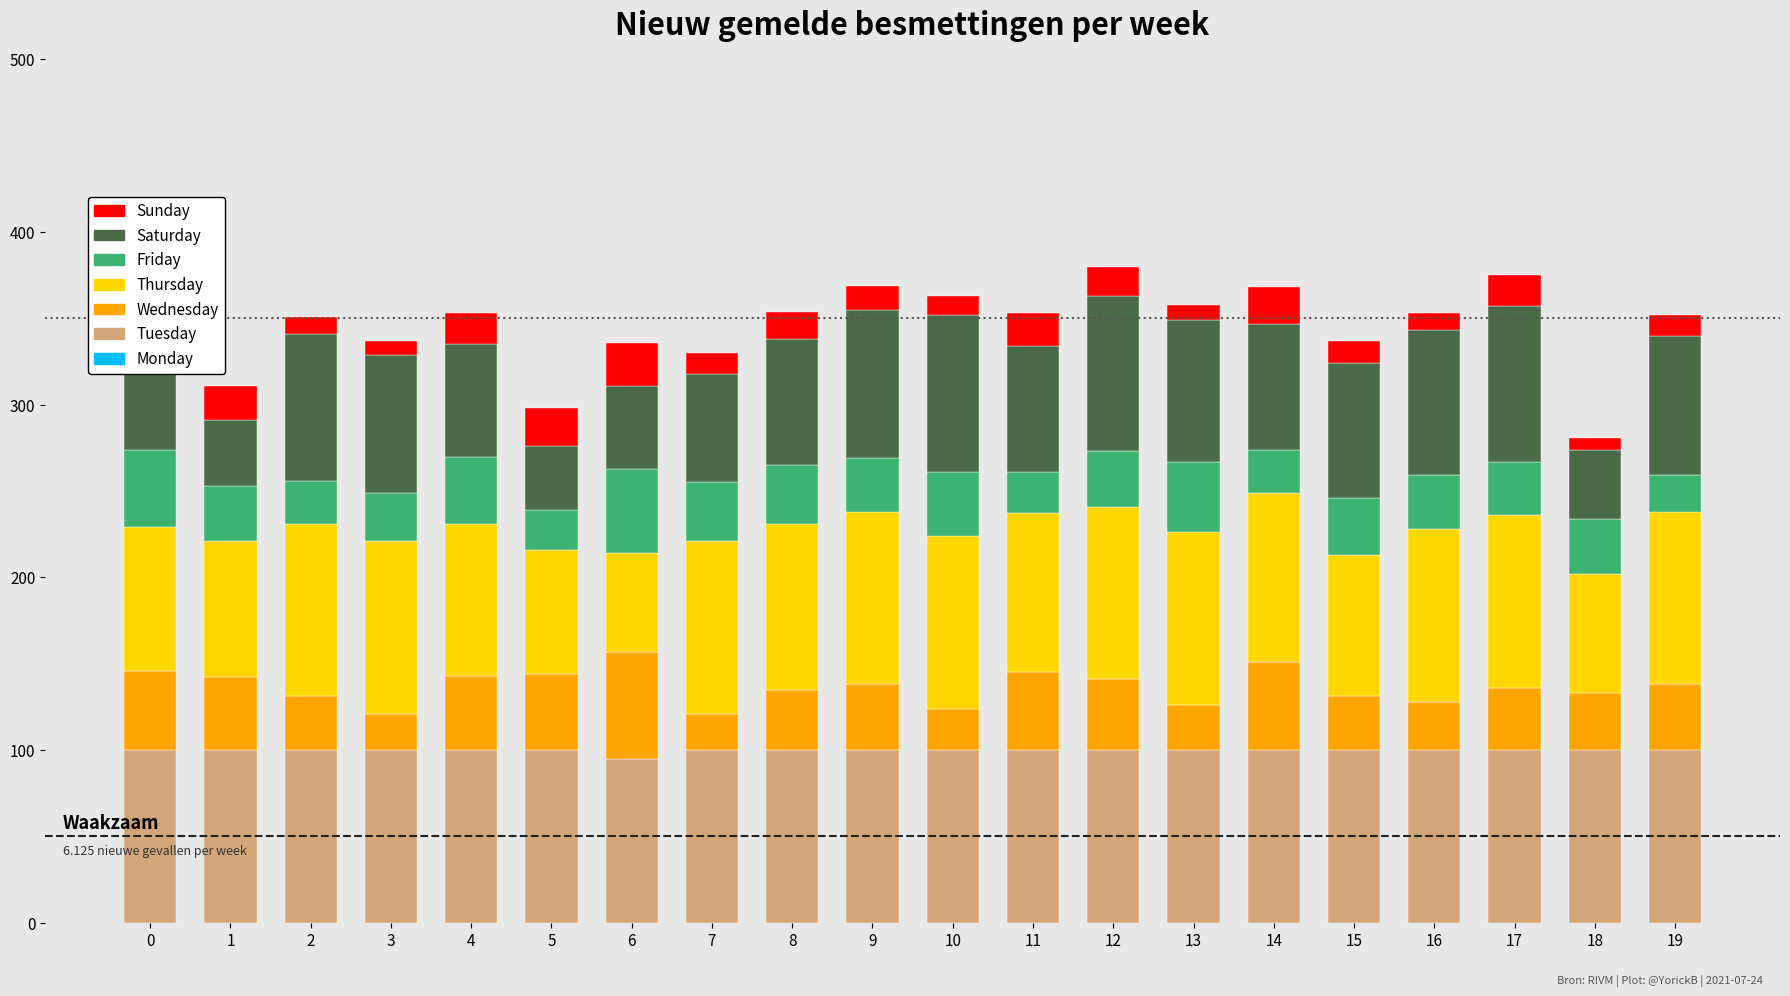

What is the average value of the Tuesday series?

100